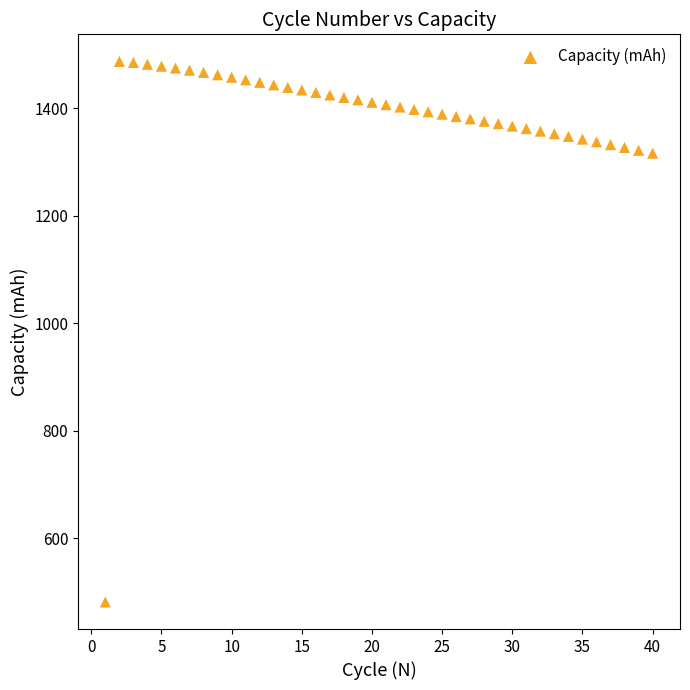

What is the range of Y values (max minus min)?

1006.2